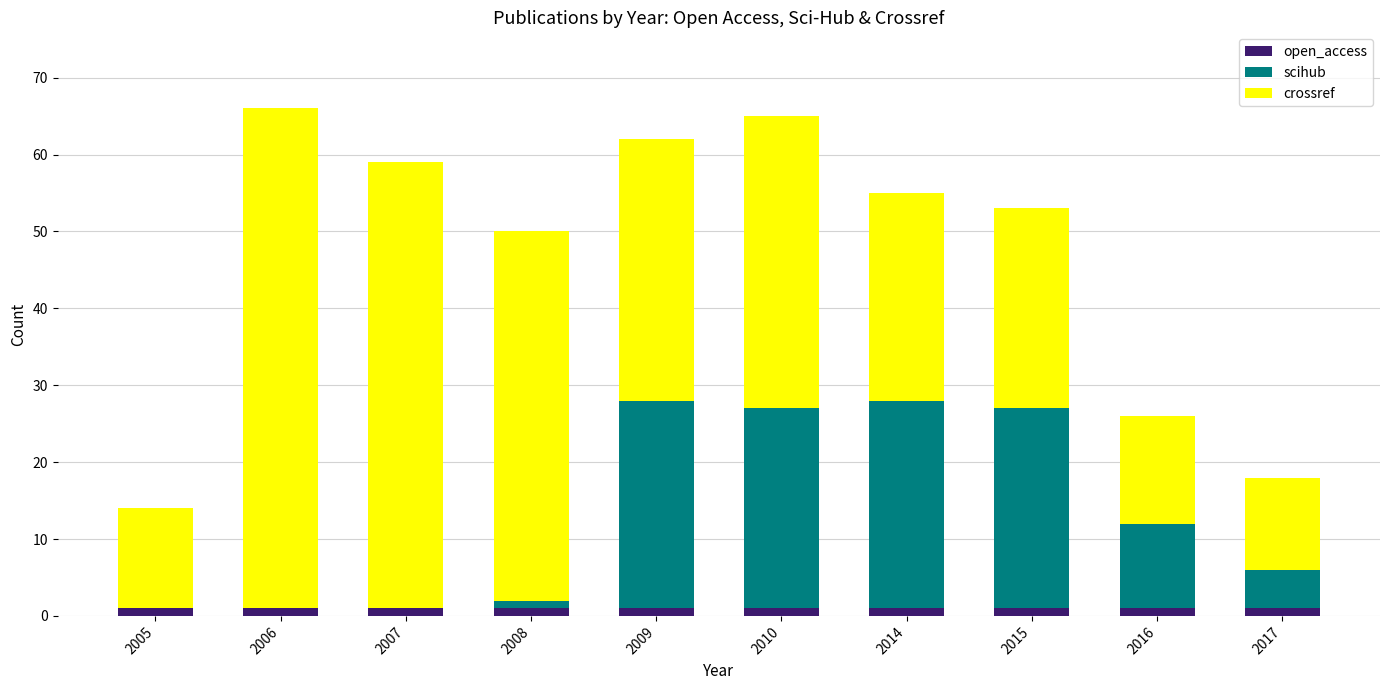

Reading left to right, transcribe the values for open_access.

2005=1	2006=1	2007=1	2008=1	2009=1	2010=1	2014=1	2015=1	2016=1	2017=1